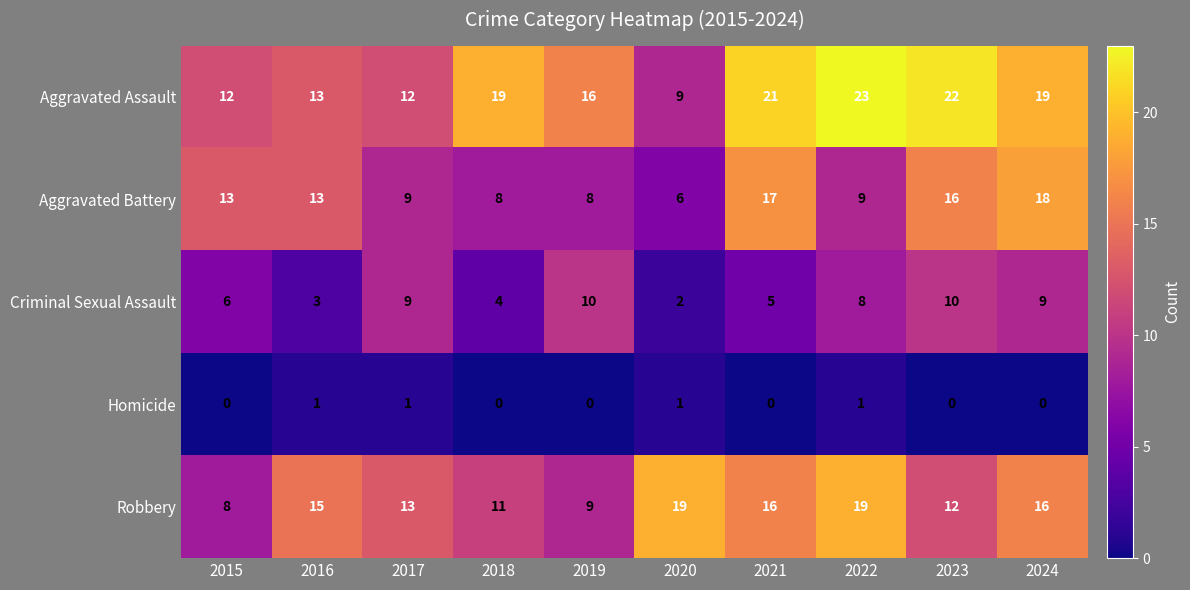

Where is Robbery nearest to the value 13?

2017